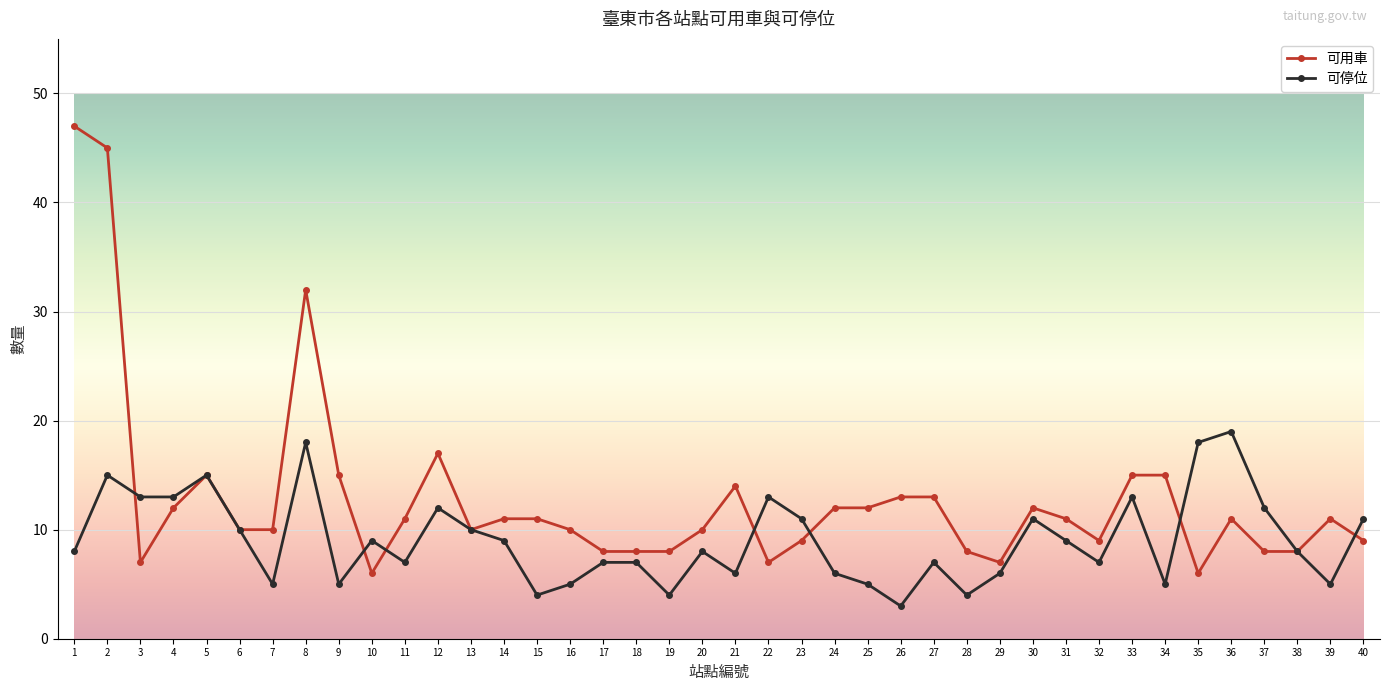

What is the maximum value for 可停位?

19